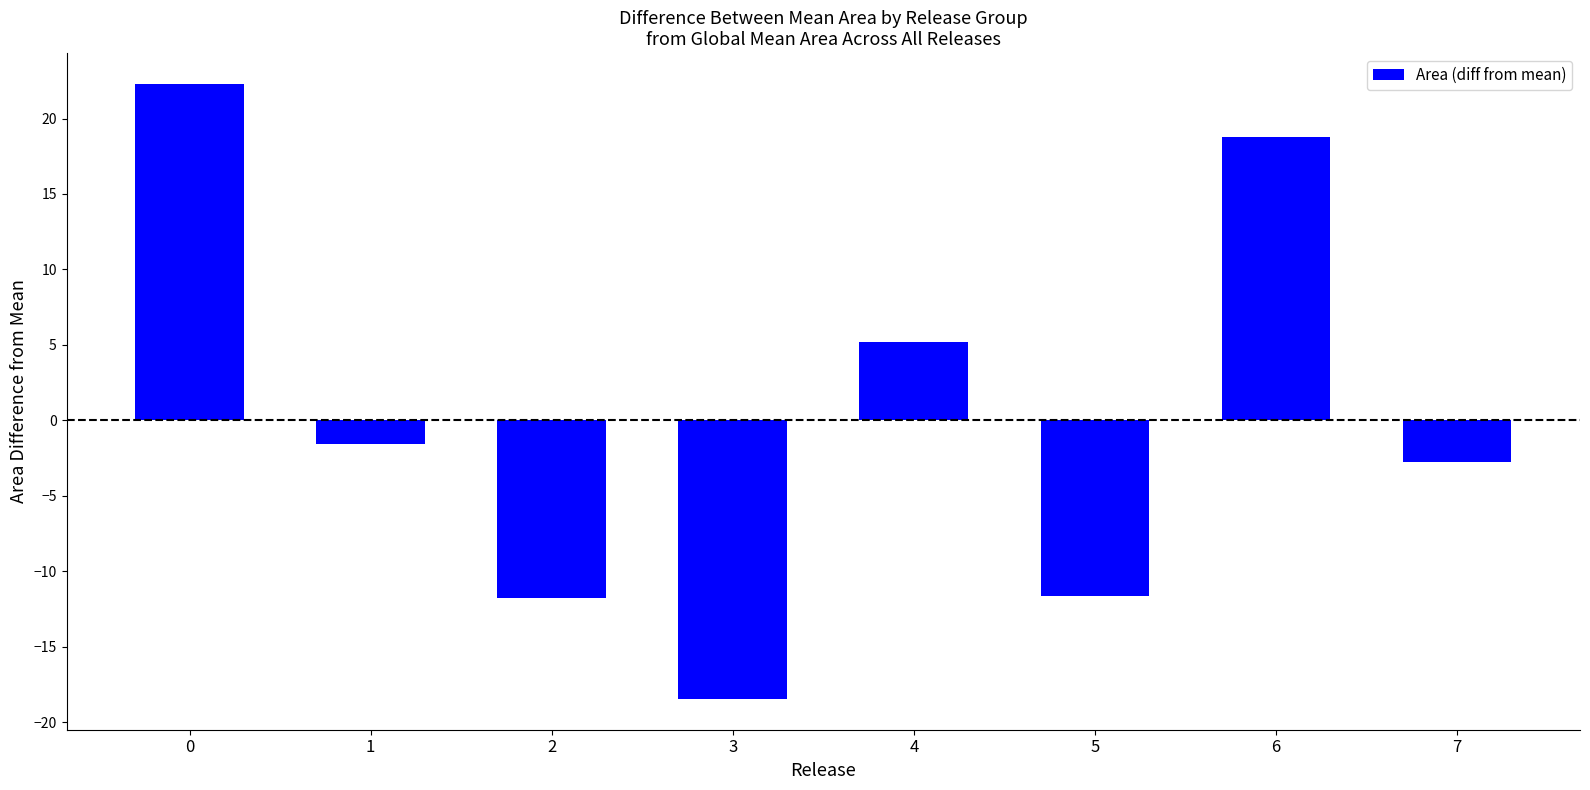

Are the bars grouped side by side (vs. stacked)?

No